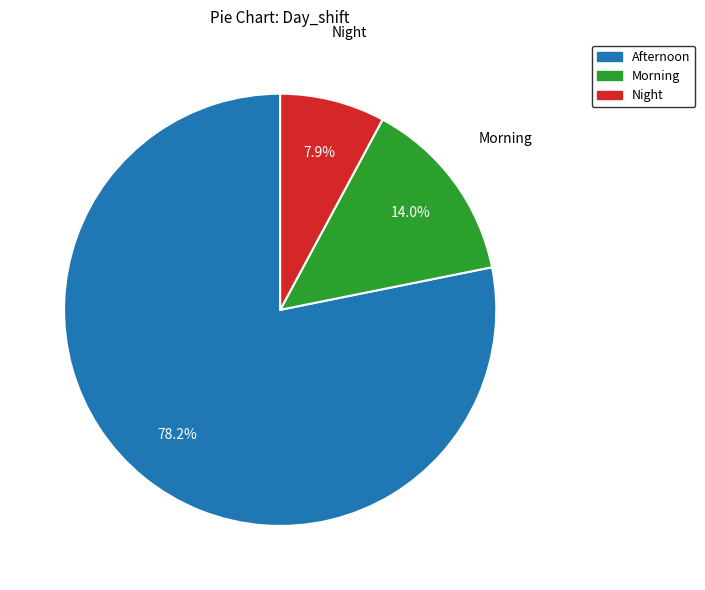

Which category has the biggest portion of the pie?

Afternoon